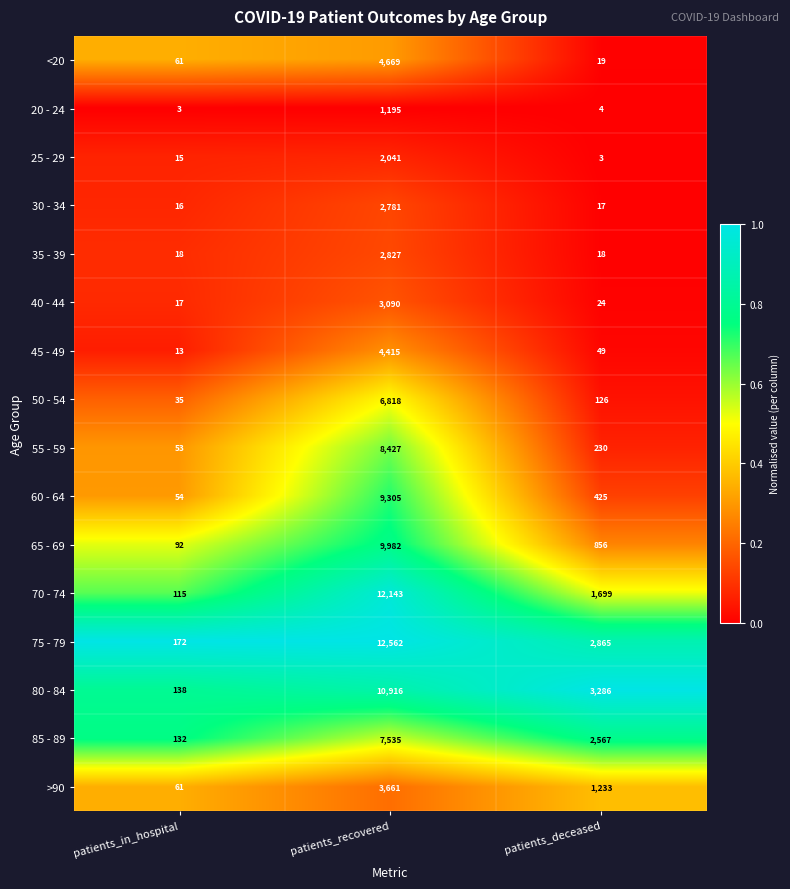

Count the 80 - 84 values in the range 138 to 10916.

3